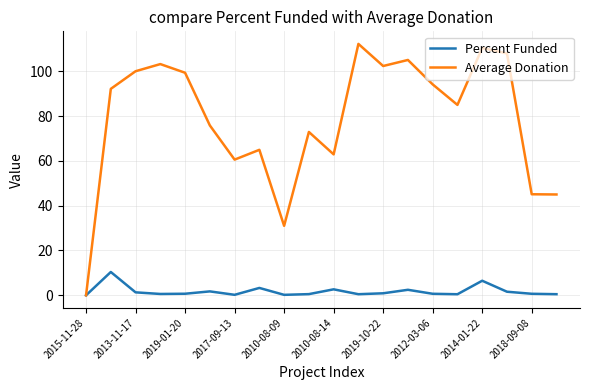

Rank the series by their maximum value, from highest to lowest.

Average Donation, Percent Funded